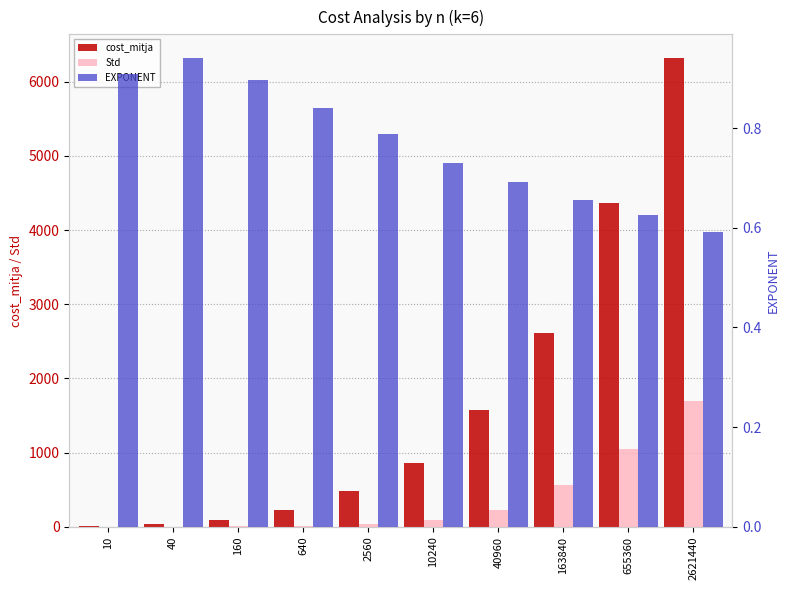

Reading right to left, transcribe all the data shown in this chart.

cost_mitja: 2621440=6322.6	655360=4365.7	163840=2617.9	40960=1572.5	10240=857.4	2560=486.6	640=230.0	160=96.5	40=33.8	10=9.1
Std: 2621440=1690.2	655360=1049.8	163840=557.8	40960=220.3	10240=87.4	2560=33.5	640=7.0	160=6.7	40=0.8	10=0.3
EXPONENT: 2621440=0.6	655360=0.6	163840=0.7	40960=0.7	10240=0.7	2560=0.8	640=0.8	160=0.9	40=0.9	10=0.9